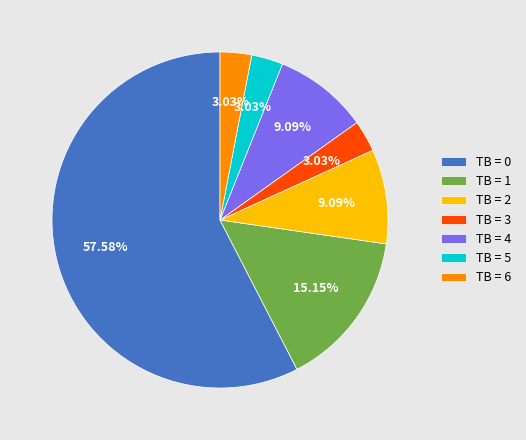

Count the number of slices in the pie.

7